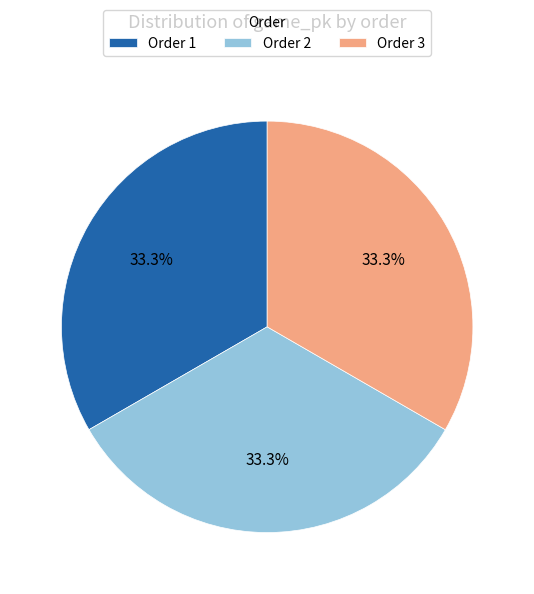

Does any single category account for the majority?

No